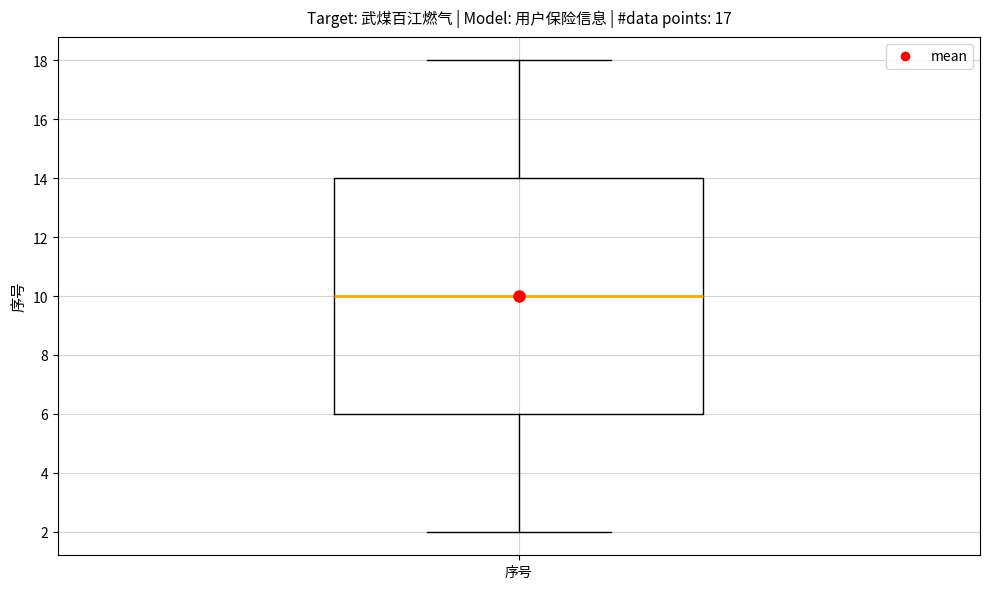

Read this box plot against the y-axis: the position of the median line, the range covered by the box, and the ends of both whiskers. The values are not printed on the chart, so give them approximately, as read against the axis.

median 10, box 6 to 14, whiskers 2 to 18